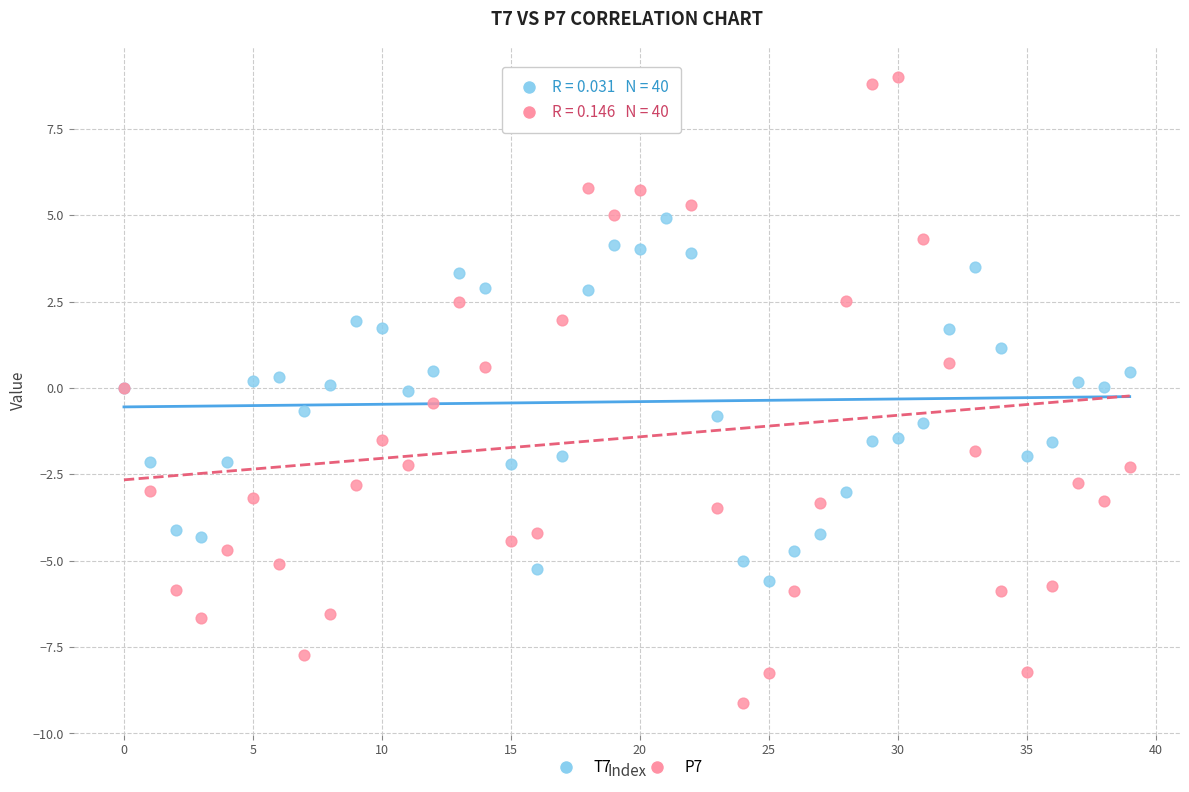

Which series reaches the maximum Y coordinate?

P7